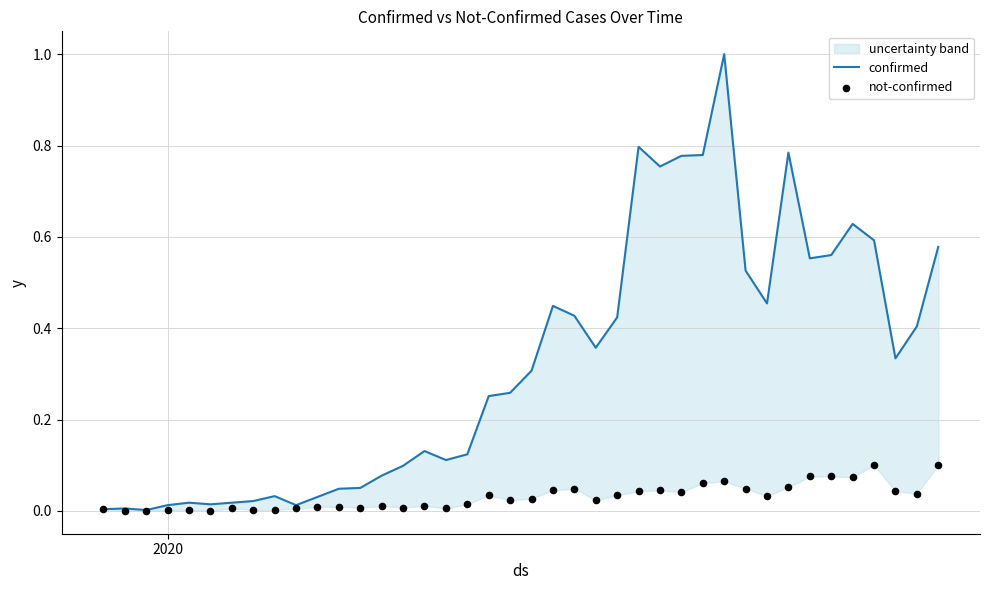

What are all the series names shown in the legend?

confirmed, not-confirmed